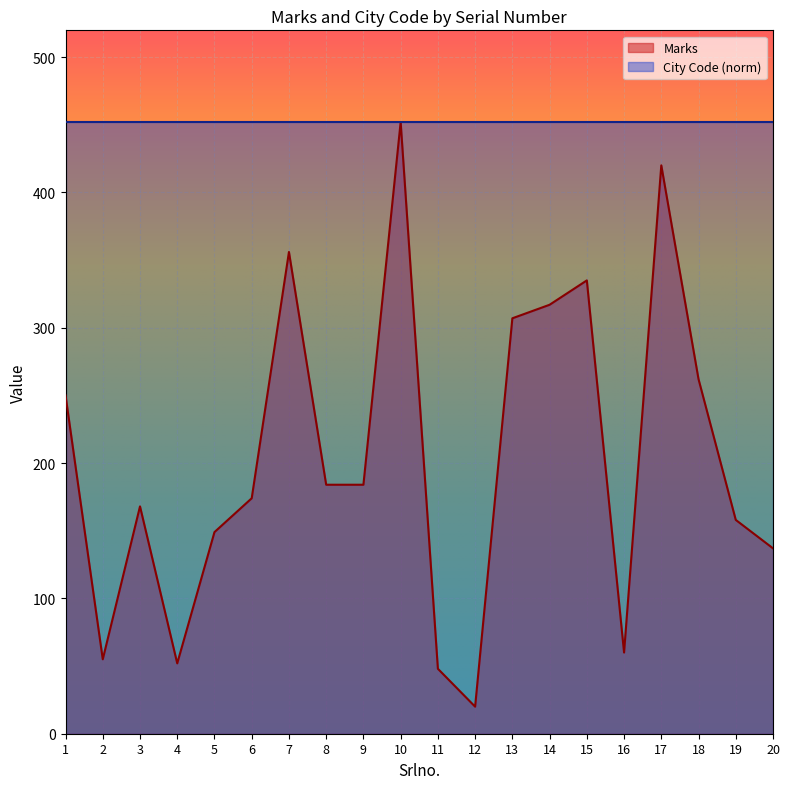

At which category does the chart reach its peak across all series?

10